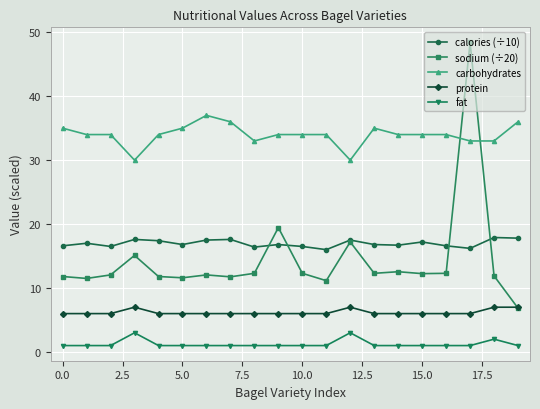

At how many categories does at least one series exceed 25?

20